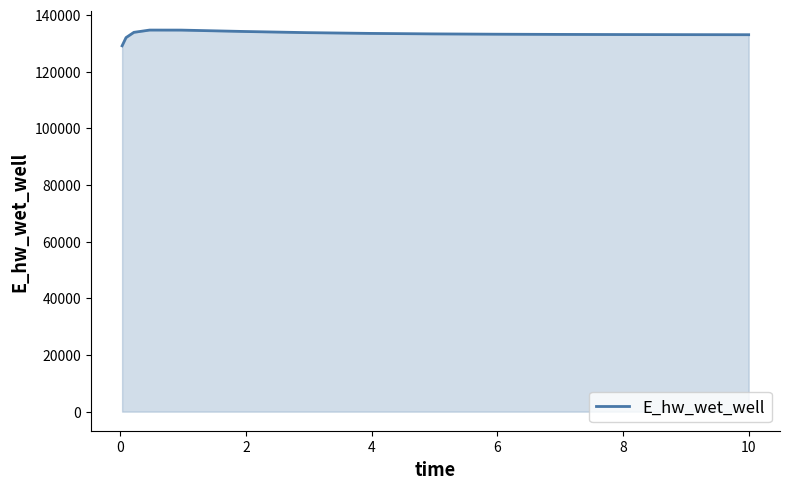

Does the chart have visible grid lines?

No